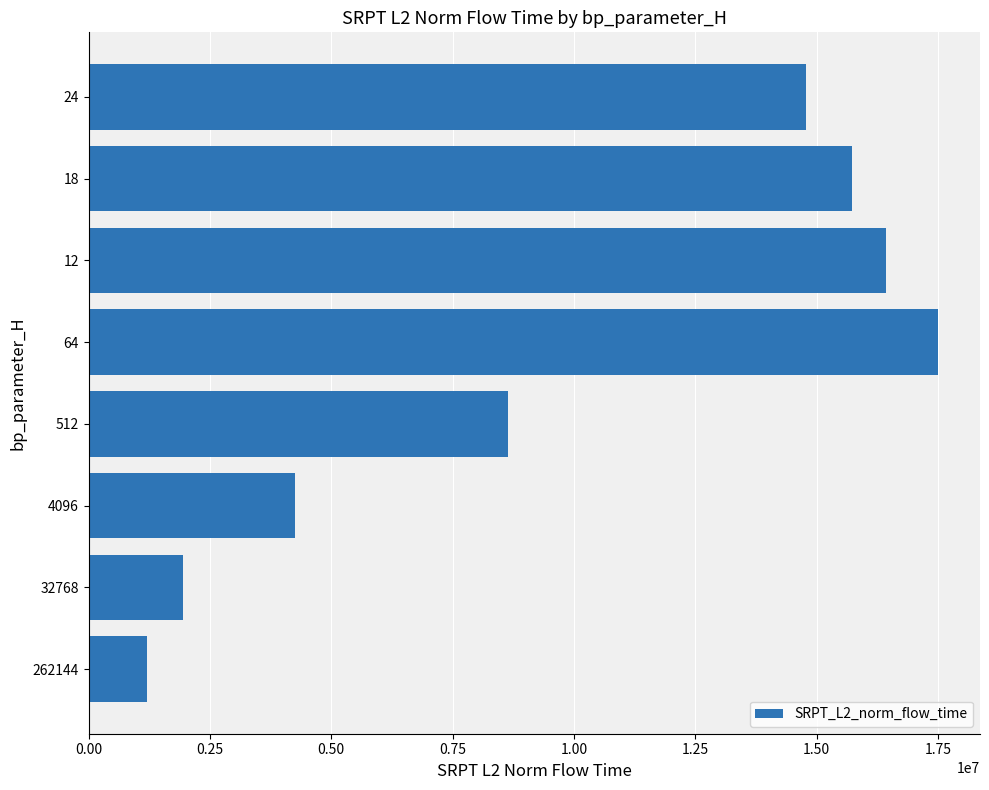

Where is the data nearest to the value 9344087?

512